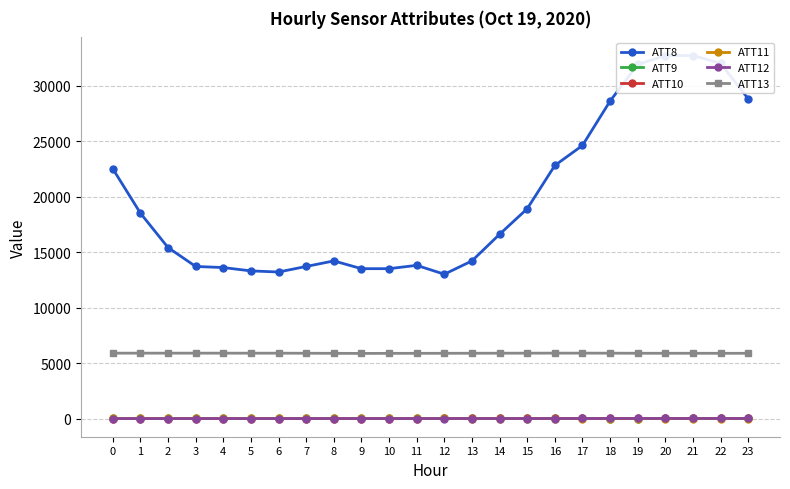

What value does the ATT9 series have at 19?

1.9